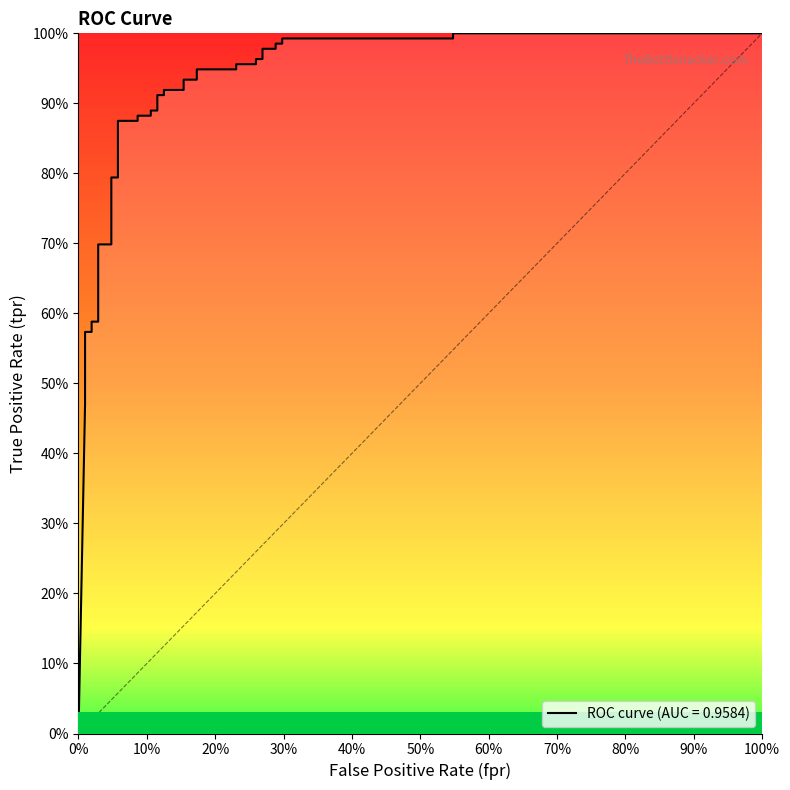

What is the difference between the maximum and minimum values?

1.0